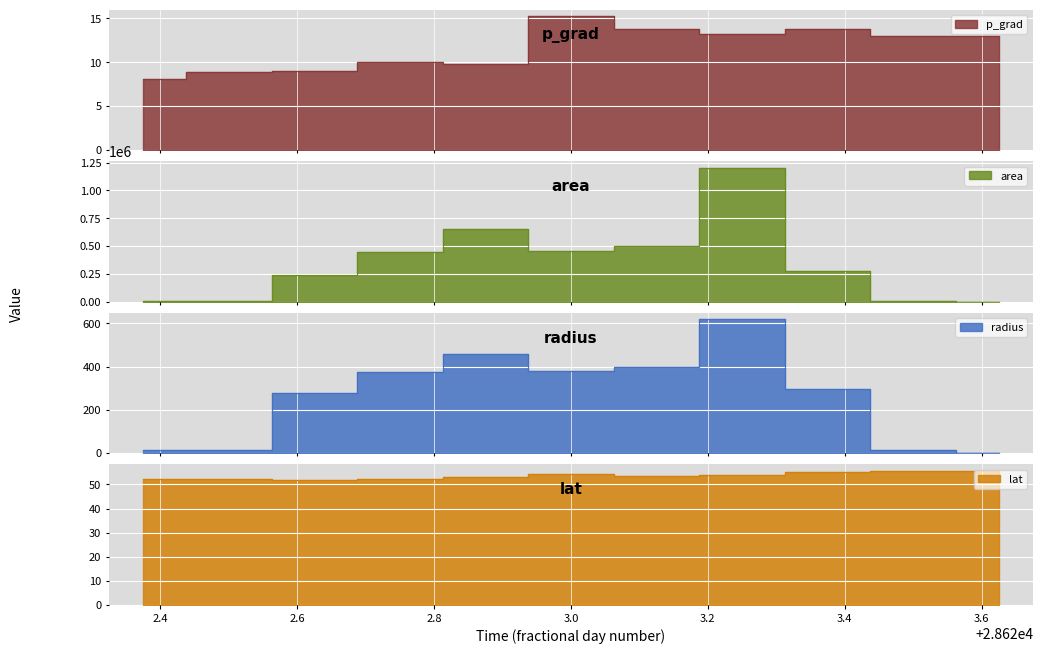

Rank the categories by radius value from highest to lowest.

28623.25, 28622.875, 28623.125, 28623.0, 28622.75, 28623.375, 28622.625, 28622.375, 28622.5, 28623.5, 28623.625